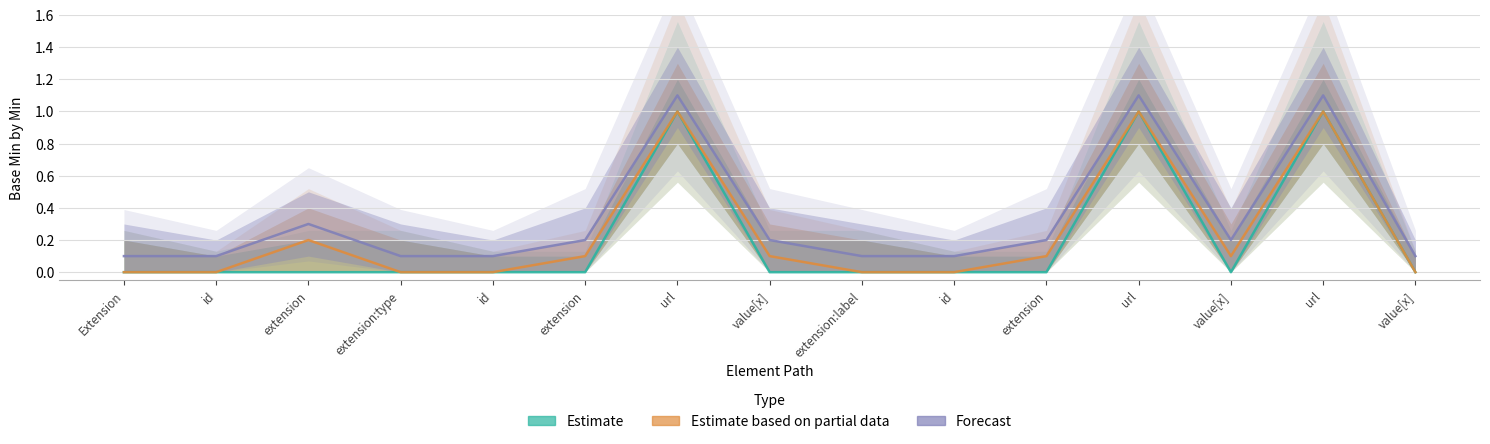

Reading left to right, transcribe all the data shown in this chart.

Estimate: 0.0	0.0	0.0	0.0	0.0	0.0	1.0	0.0	0.0	0.0	0.0	1.0	0.0	1.0	0.0
Estimate based on partial data: 0.0	0.0	0.2	0.0	0.0	0.1	1.0	0.1	0.0	0.0	0.1	1.0	0.1	1.0	0.0
Forecast: 0.1	0.1	0.3	0.1	0.1	0.2	1.1	0.2	0.1	0.1	0.2	1.1	0.2	1.1	0.1